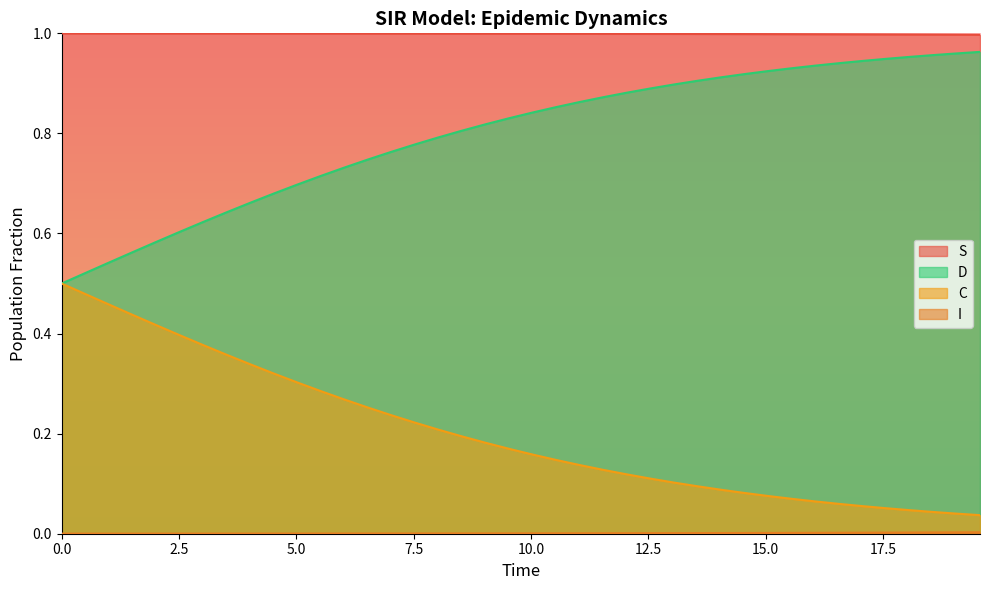

True or false: D and S cross at least once.

False